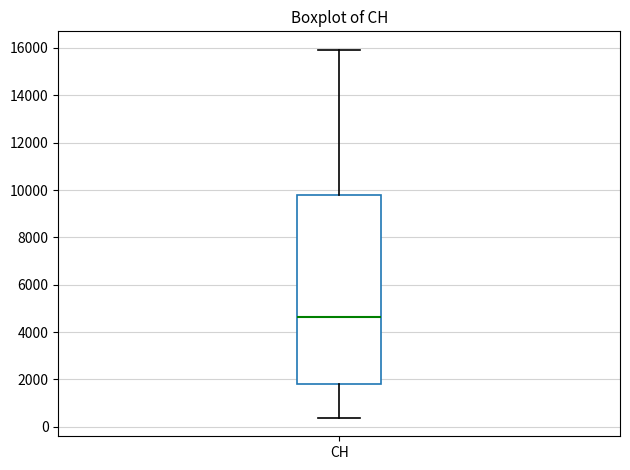

Where does the lower whisker of the box for CH end on the y-axis? The values are not printed on the chart, so give them approximately, as read against the axis.

400